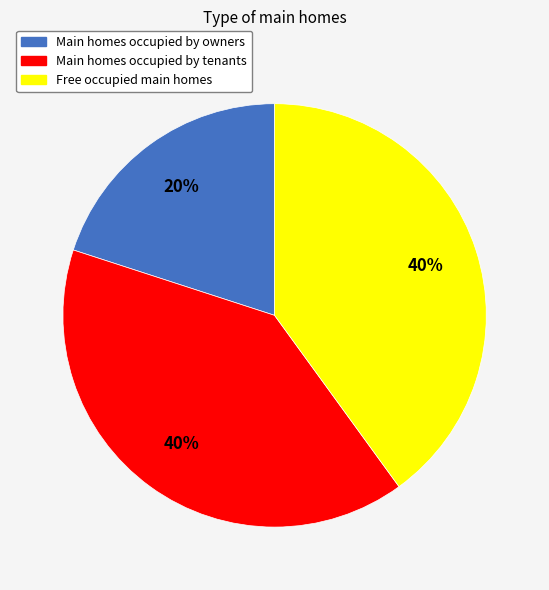

To the nearest percent, what portion does Main homes occupied by tenants represent?

40%